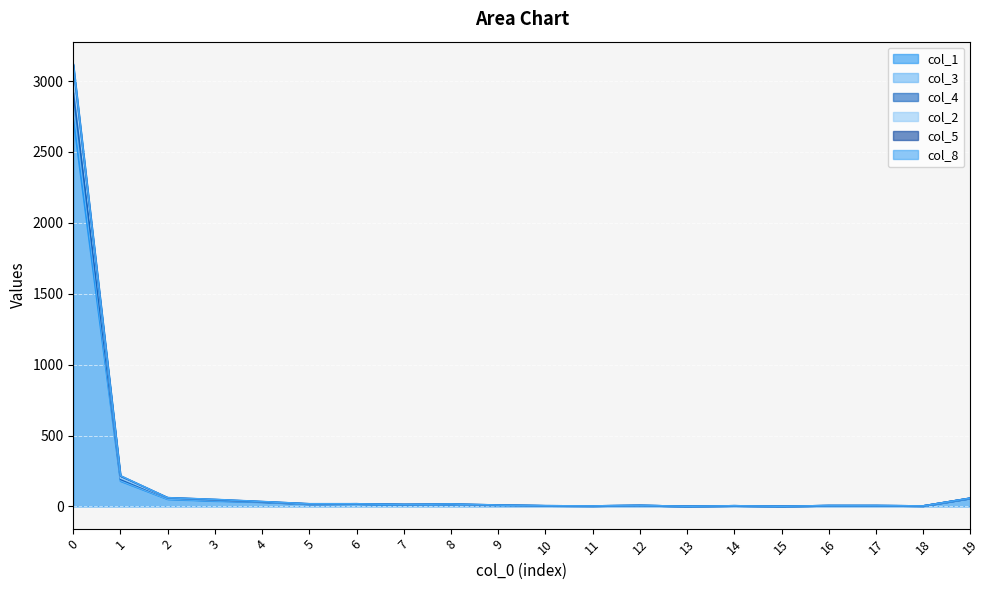

True or false: col_1 and col_3 intersect in this chart.

False